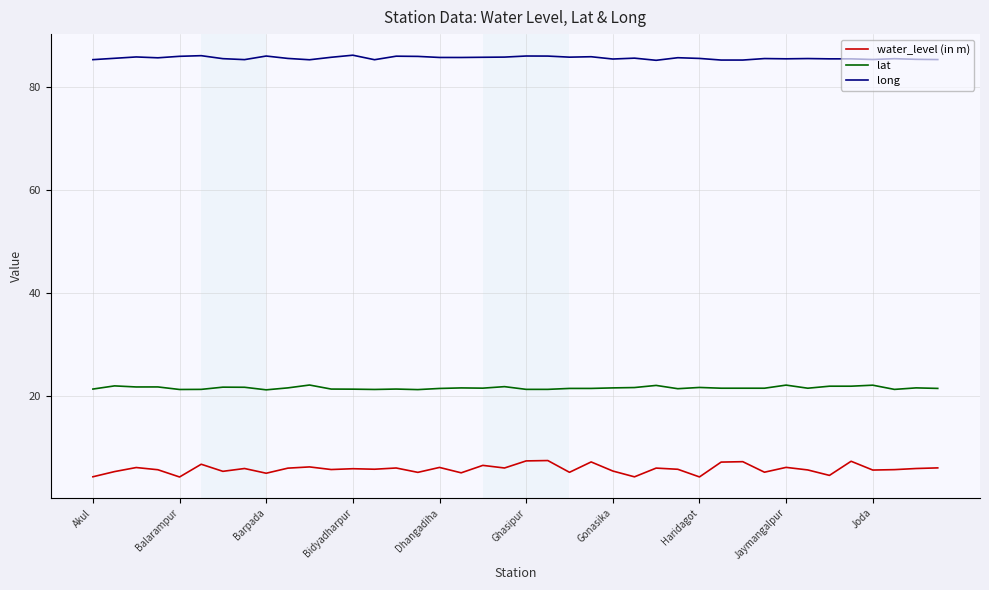

In water_level (in m), how many points are higher than both neighbors (excluding endpoints)?

14